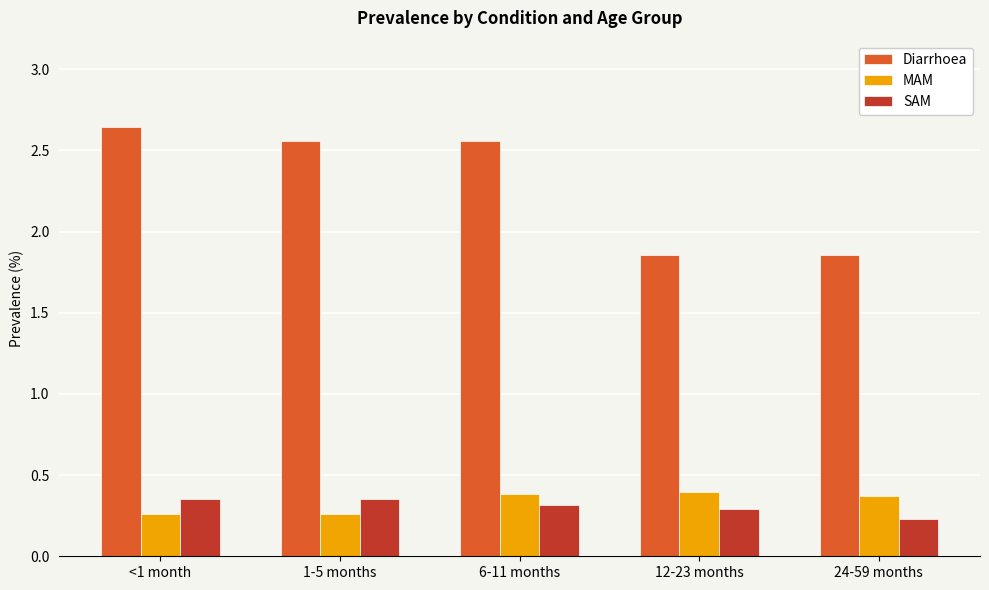

What is the spread (max minus min) of values at 24-59 months?

1.6